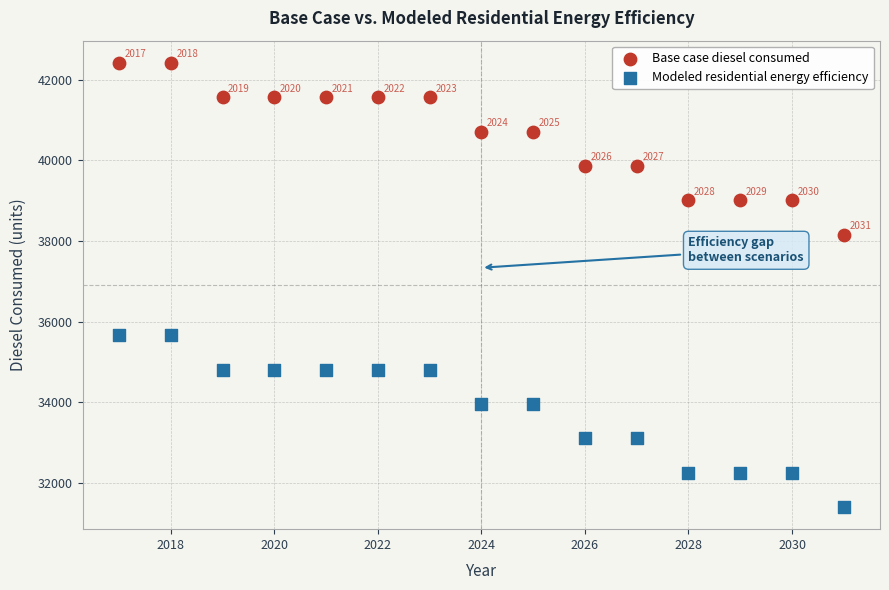

In the Modeled residential energy efficiency series, what Y value is closest to 33539?

33113.7